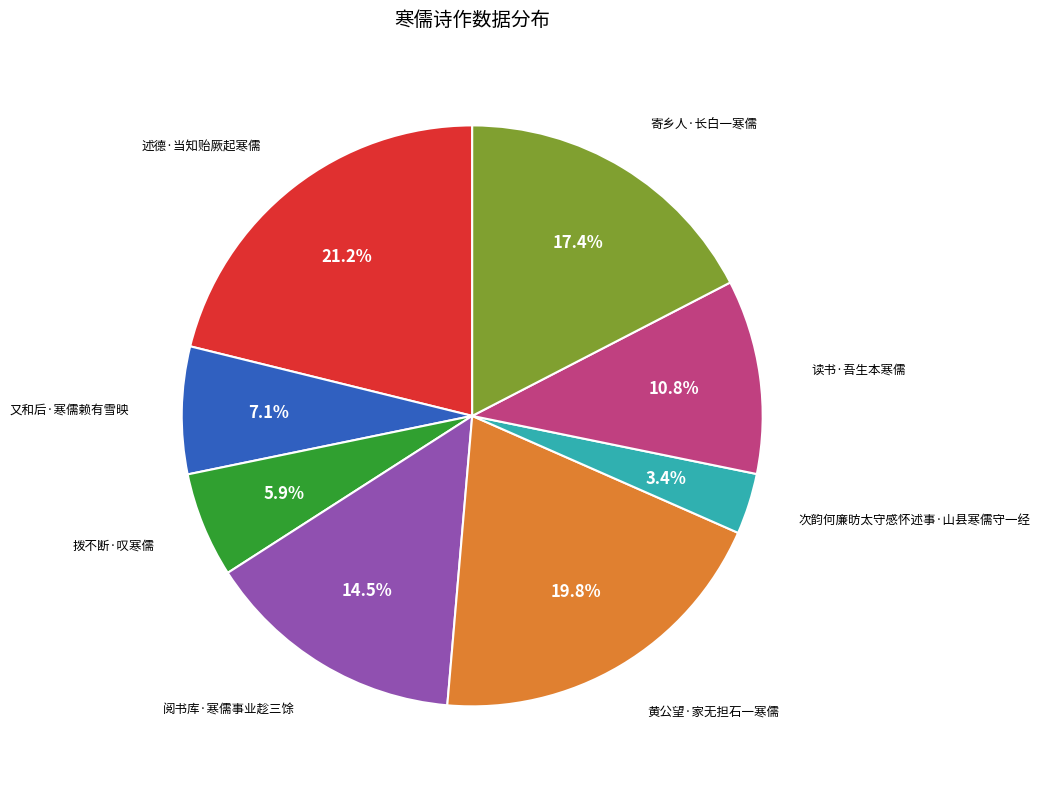

Is there any slice that represents more than half of the pie?

No